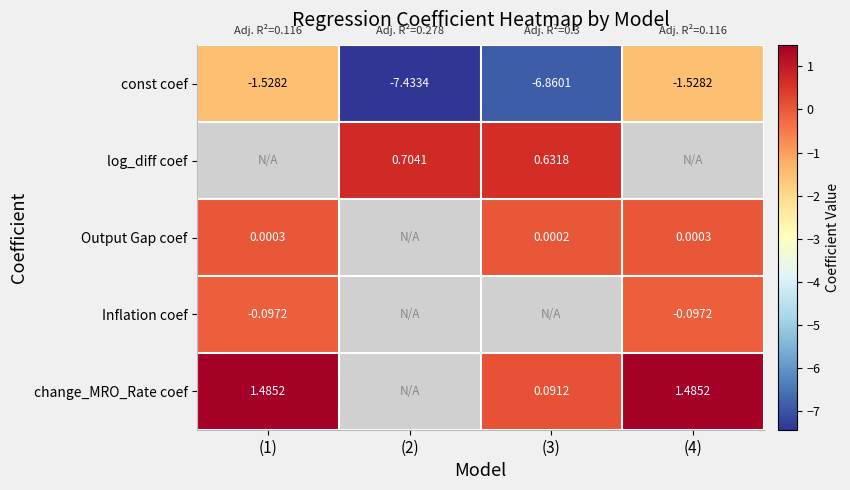

Which has a higher value, (3) or (1)?

(1)